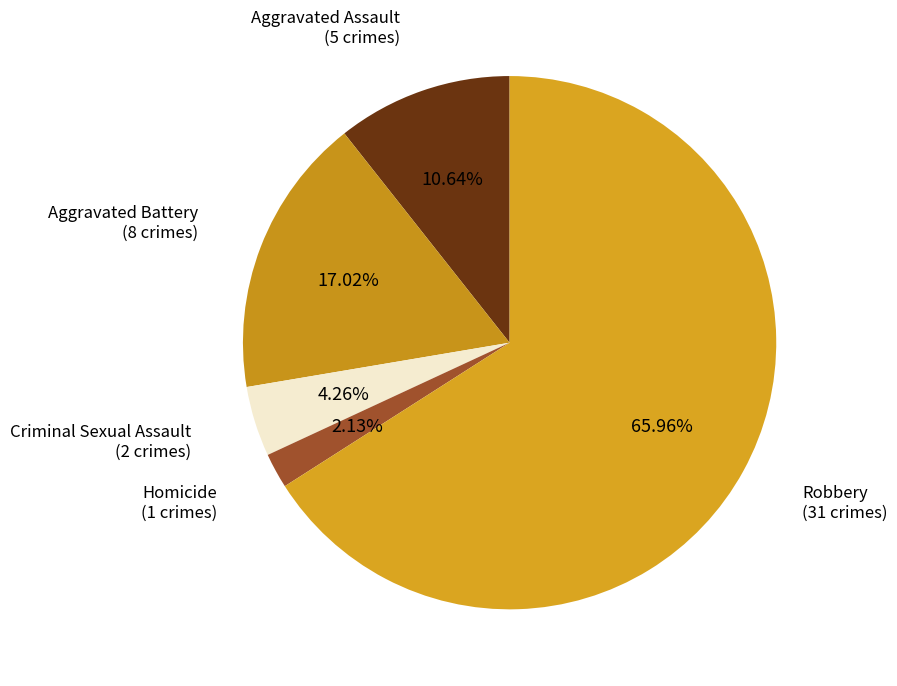

Between Robbery and Homicide, which is larger?

Robbery